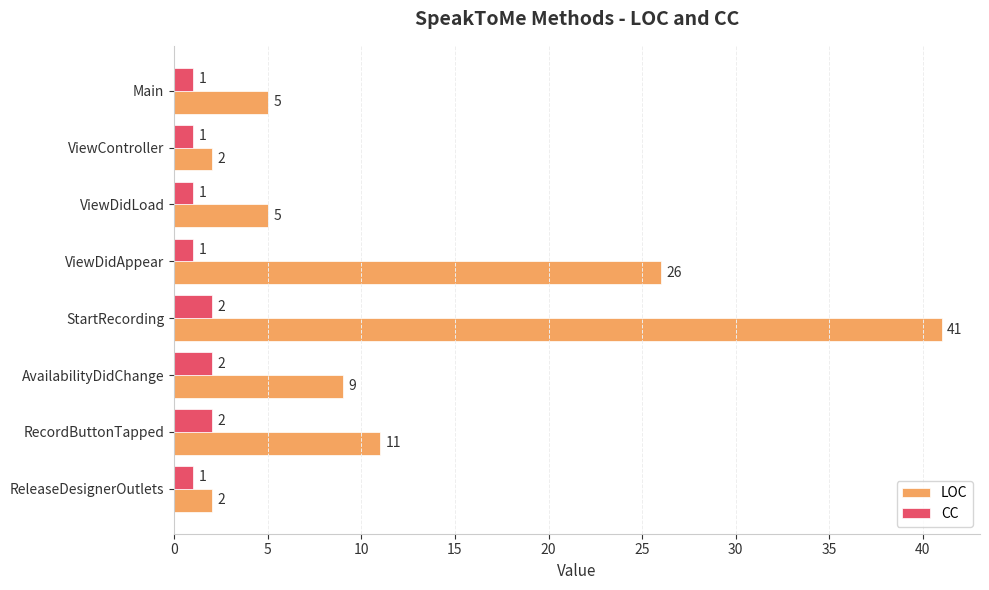

The CC series shows 1 at ViewDidLoad. True or false?

True